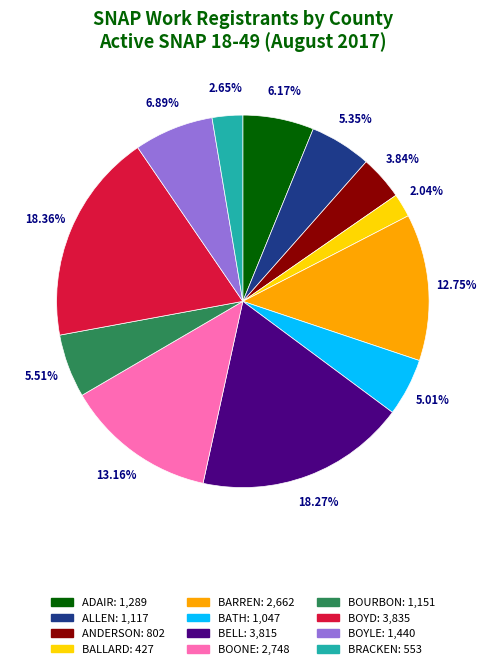

What percentage is the BOYLE slice, to the nearest percent?

7%